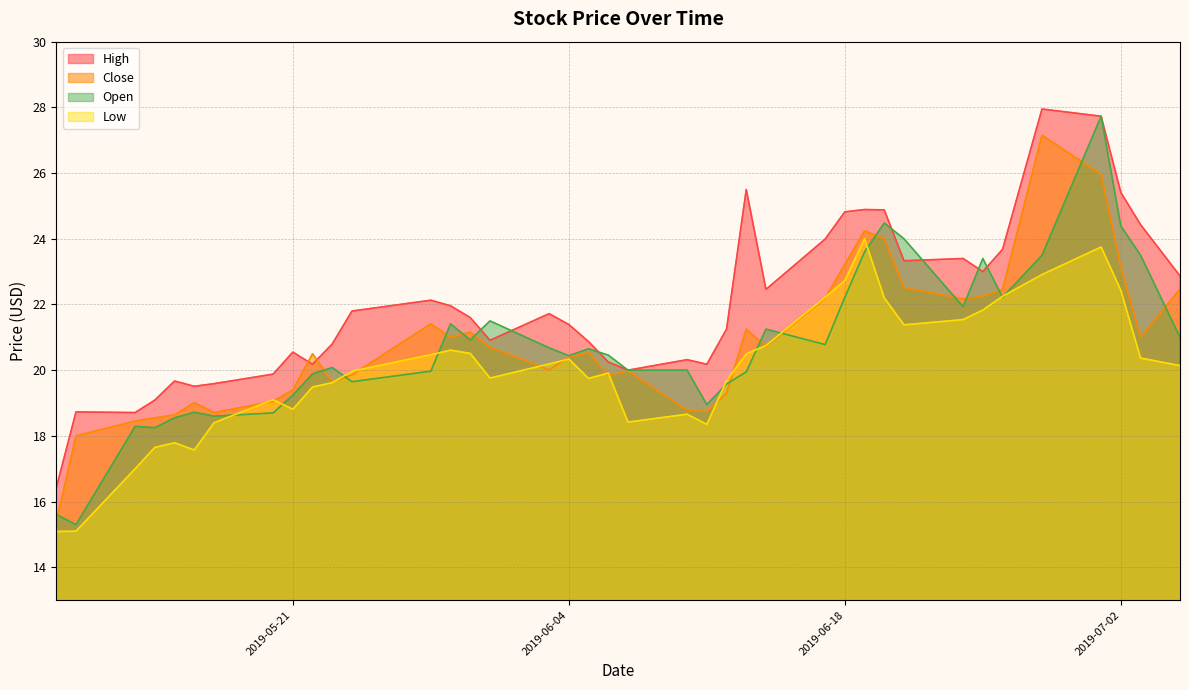

What position from the left is 2019-05-23?

11